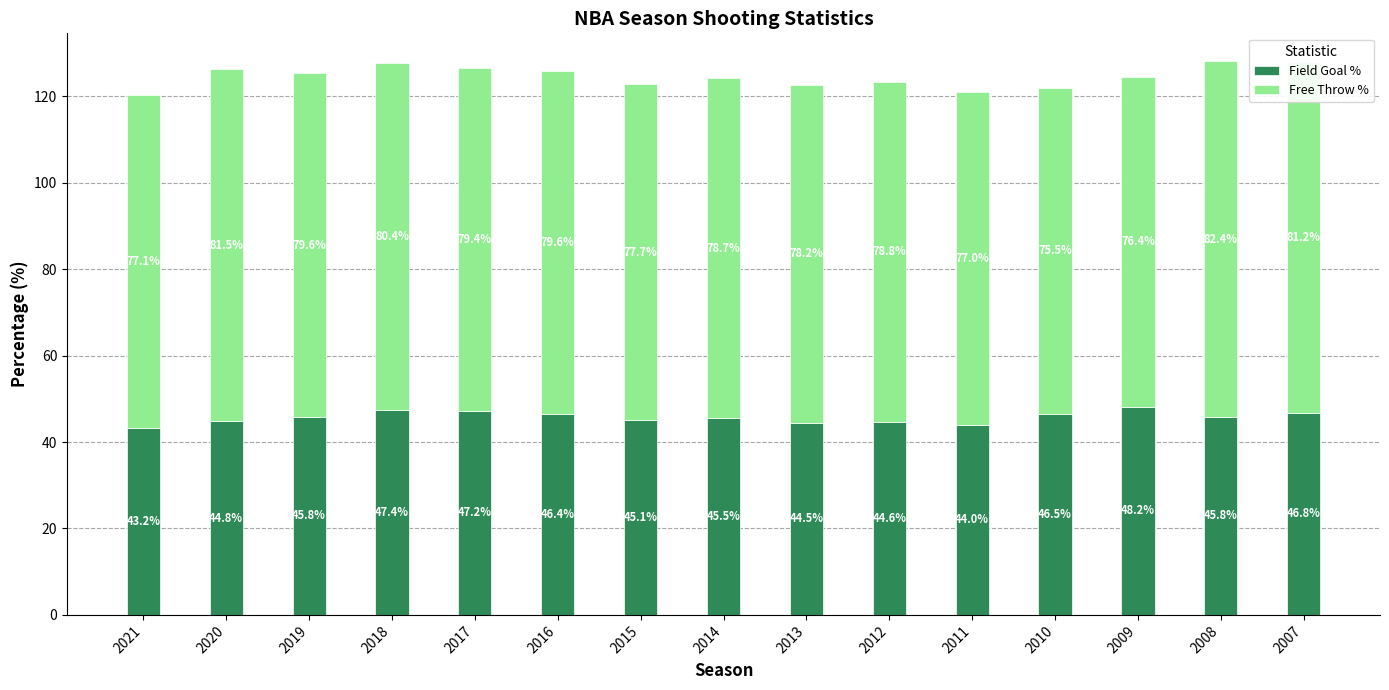

The Field Goal % series shows 46.8 at 2007. True or false?

True